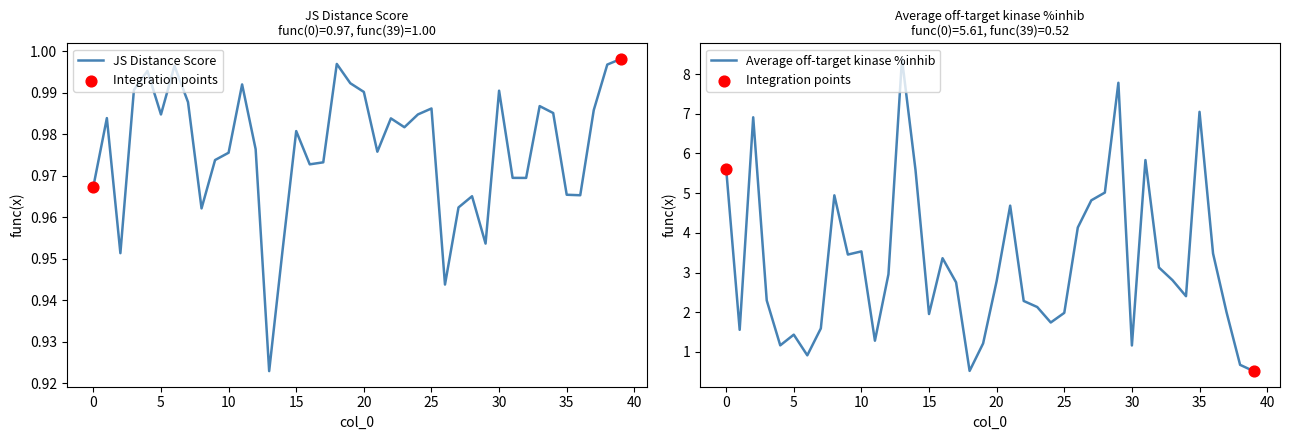

Is the value of JS Distance Score at 35 greater than the value of Average off-target kinase %inhib at 23?

No